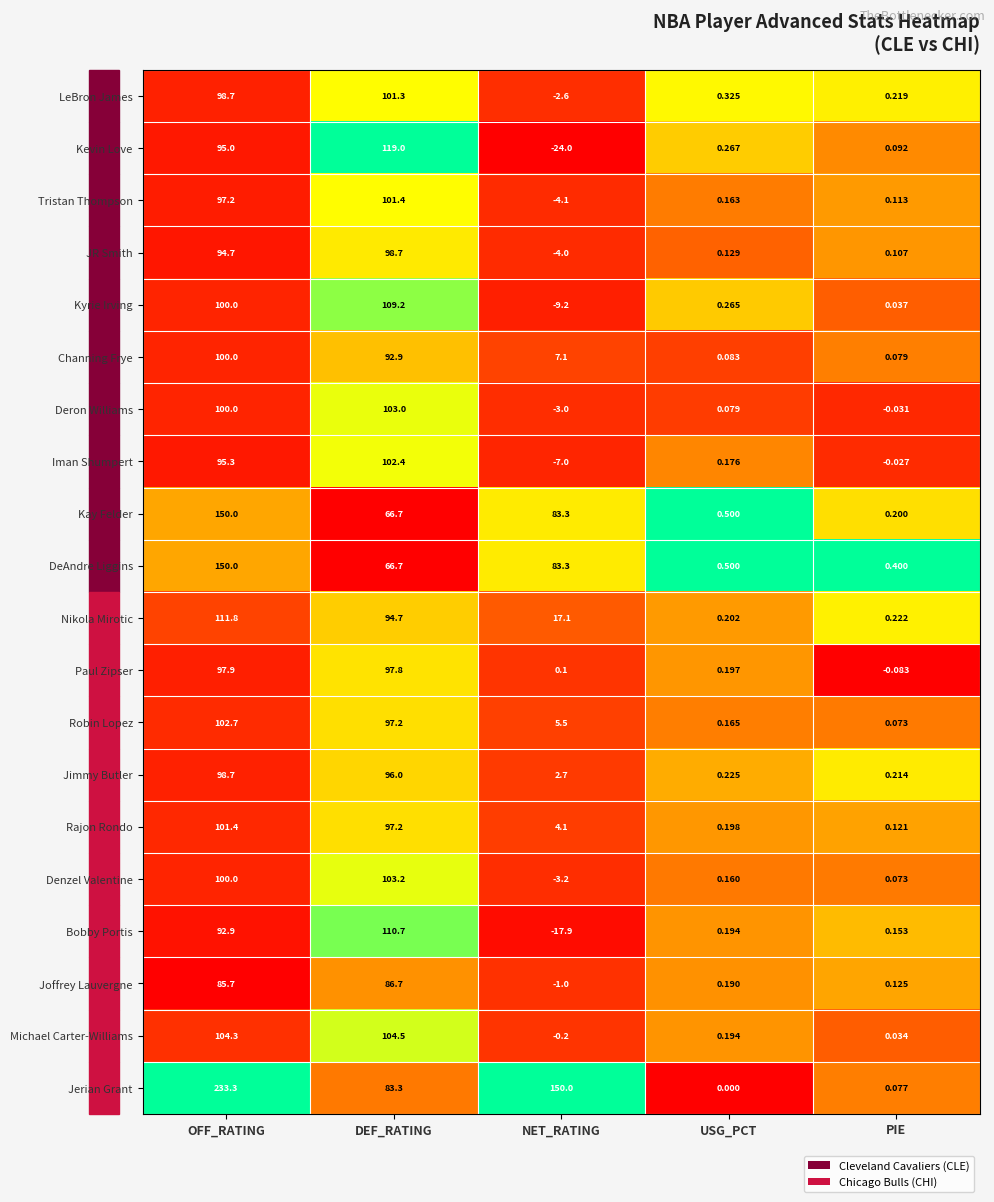

Which series changed the most between USG_PCT and PIE?

Kay Felder